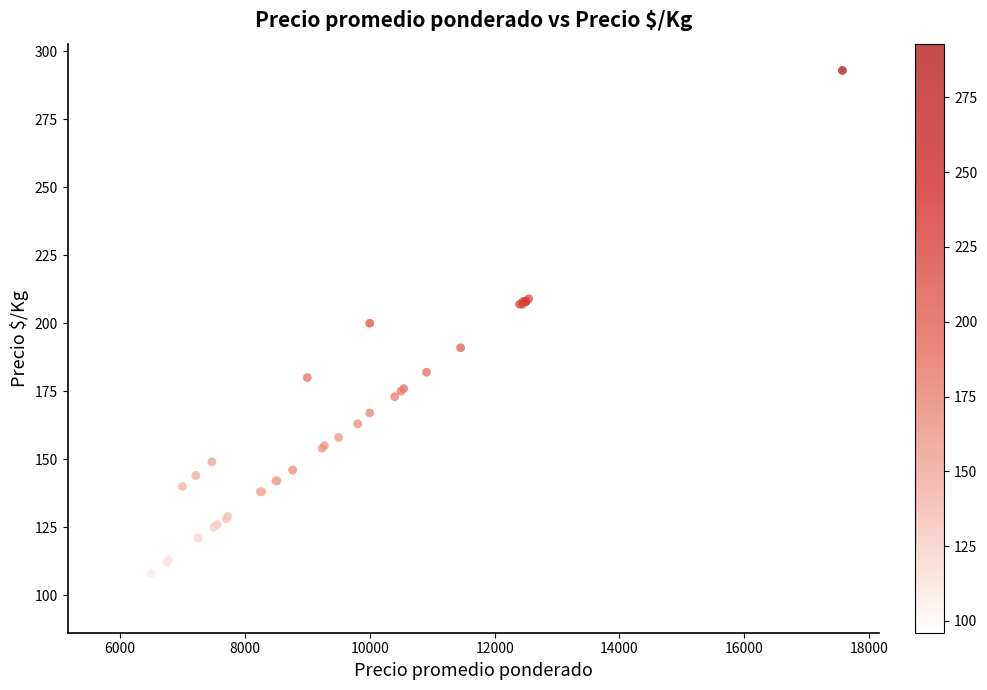

What Y value in the scatter plot is closest to 194?

191